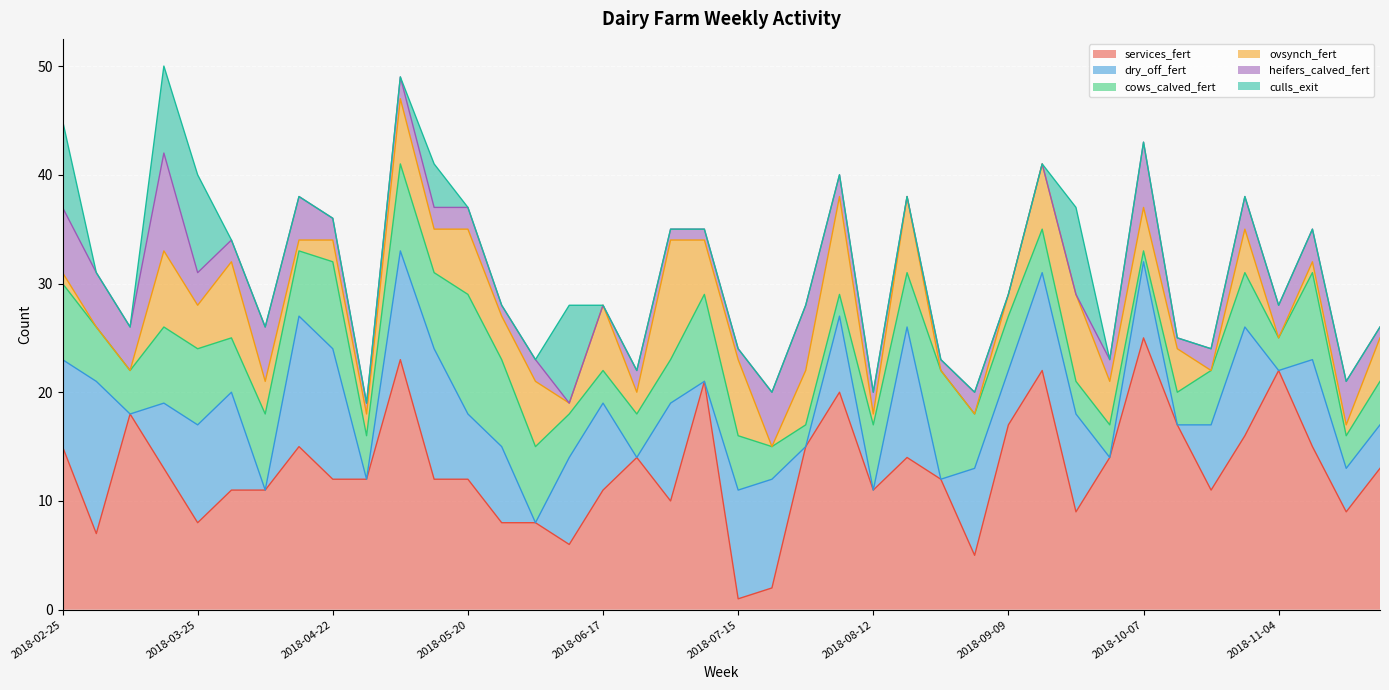

What is the label of the 18th point from the right?

2018-07-29